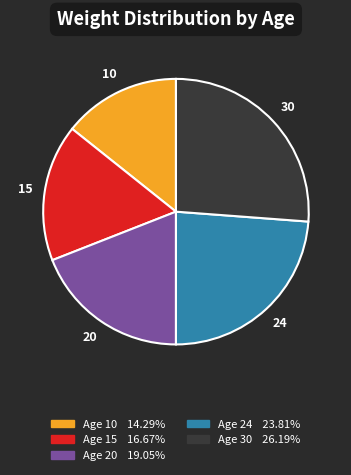

Does any single category account for the majority?

No